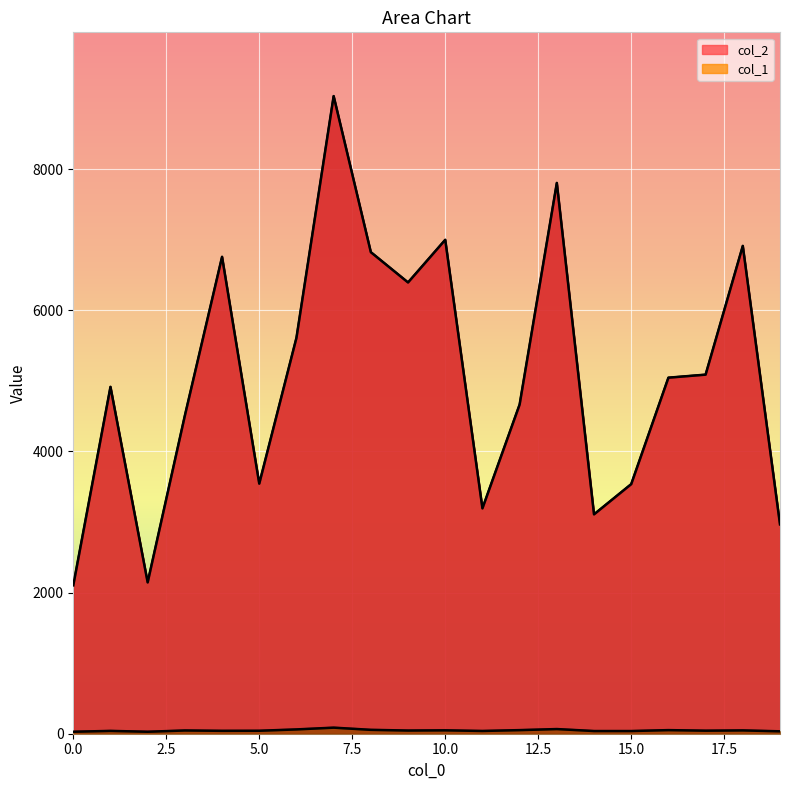

What is the sum of all col_2 values?

101132